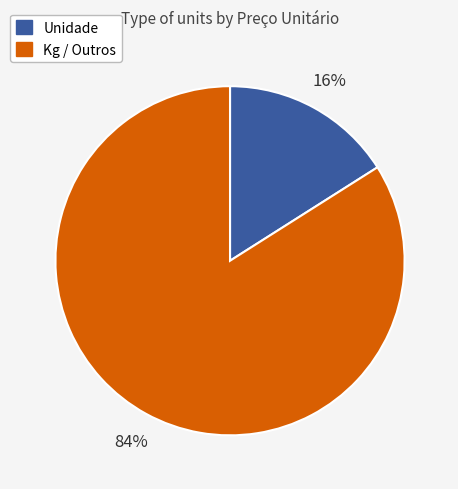

Does any single category account for the majority?

Yes